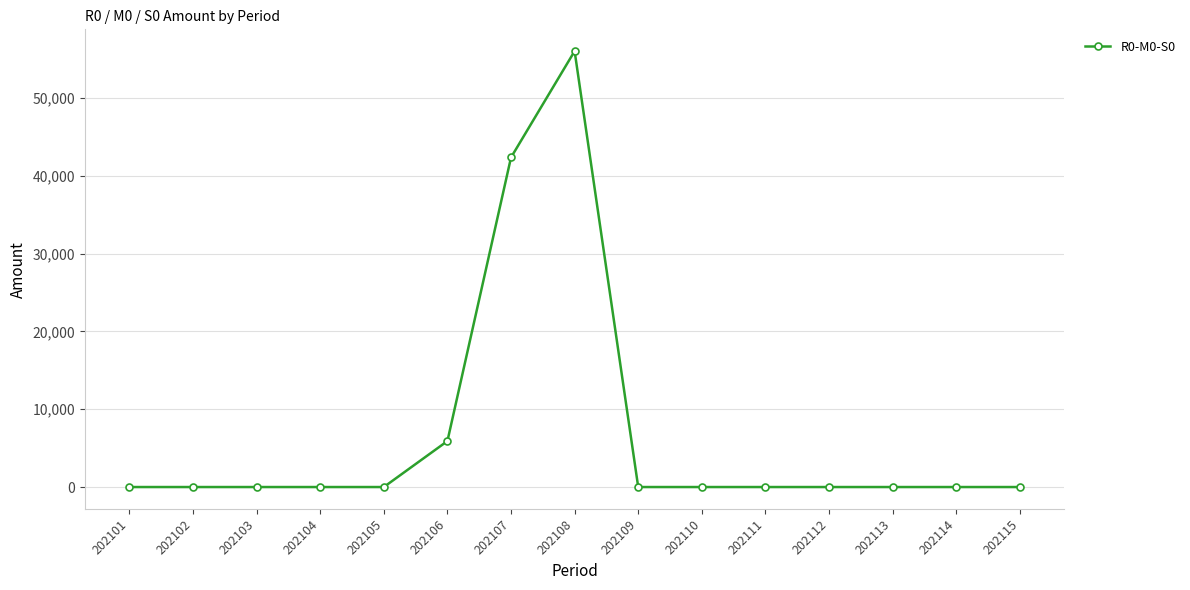

Which category has the highest value across all series?

202108